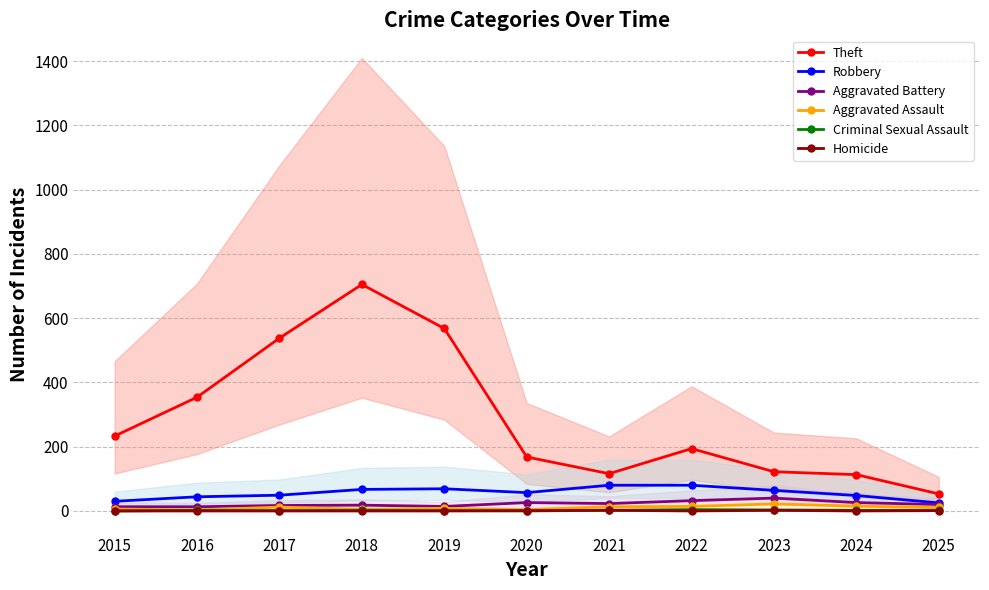

What is the average value of the Robbery series?

56